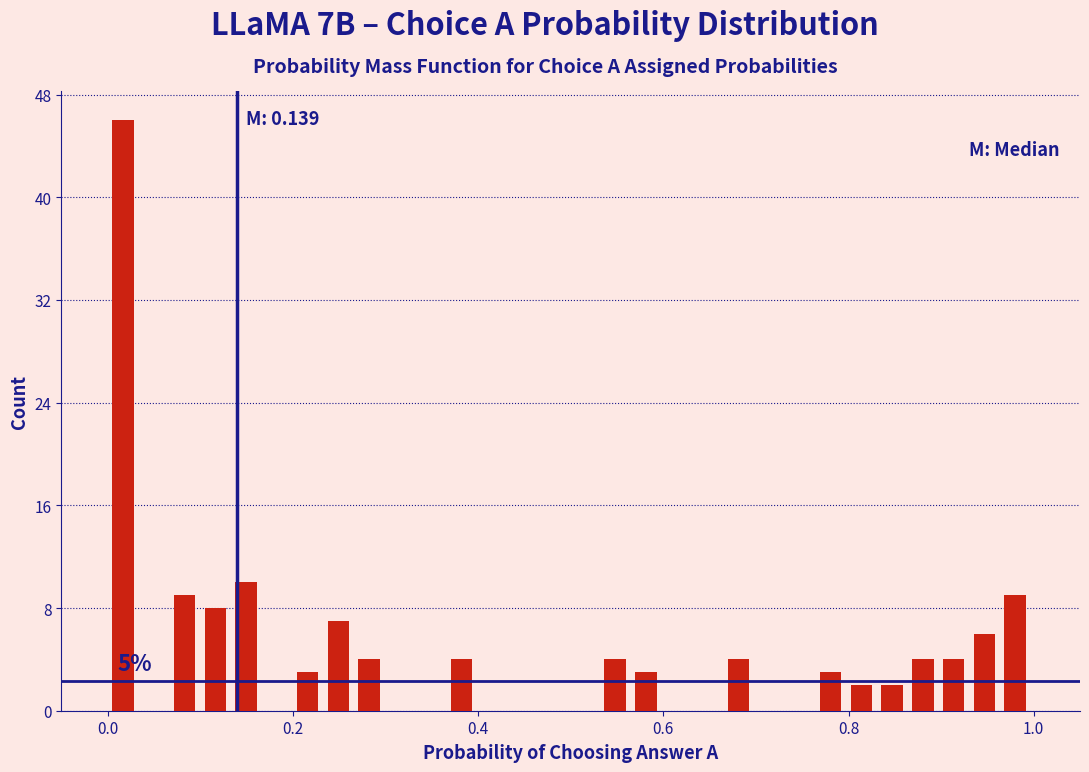

Read against the x-axis, roughly where is the centre of the tallest bar?

0.02